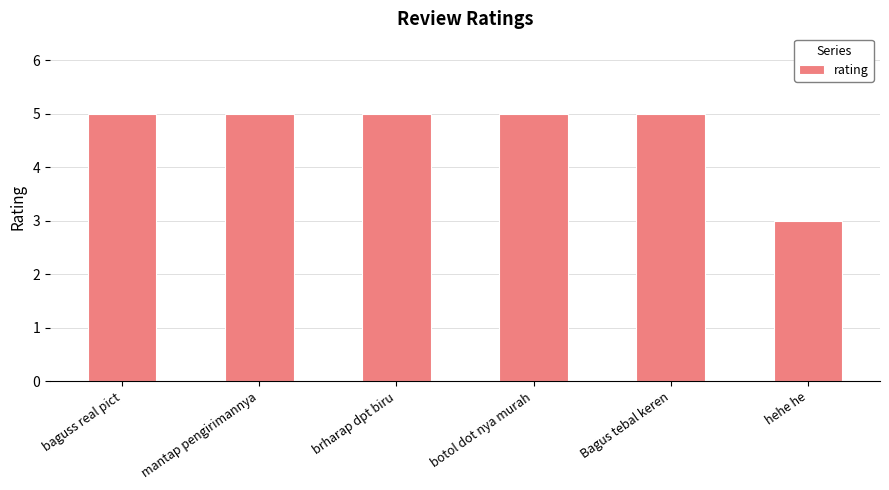

What is the value of the 6th bar from the left?

3